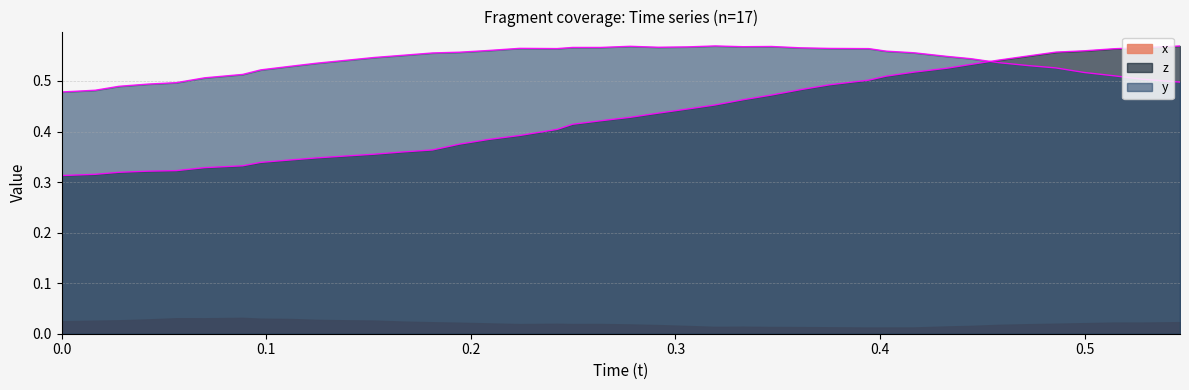

After their last crossing, which series has the higher values: y or z?

z